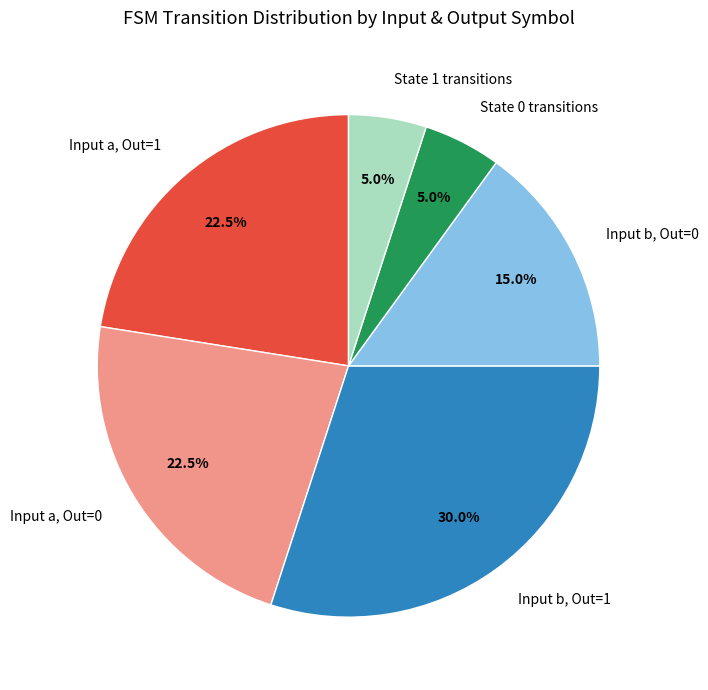

Combined, what portion of the pie is State 1 transitions and Input a, Out=0?

27.5%